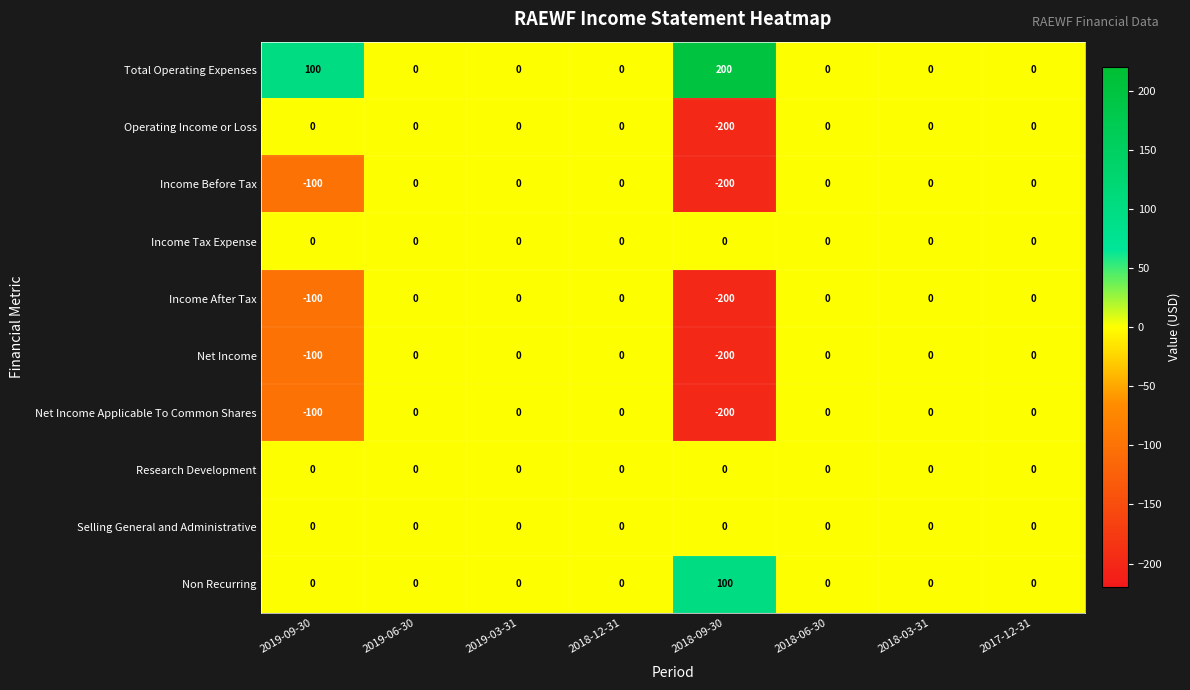

At which category does the chart reach its peak across all series?

2018-09-30